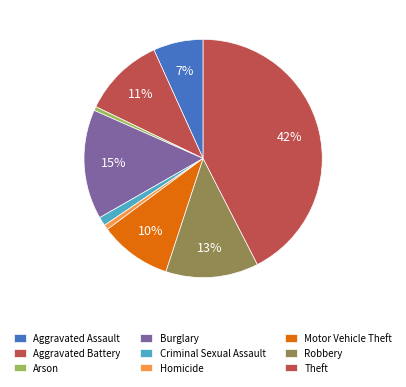

How many segments does this pie chart have?

9